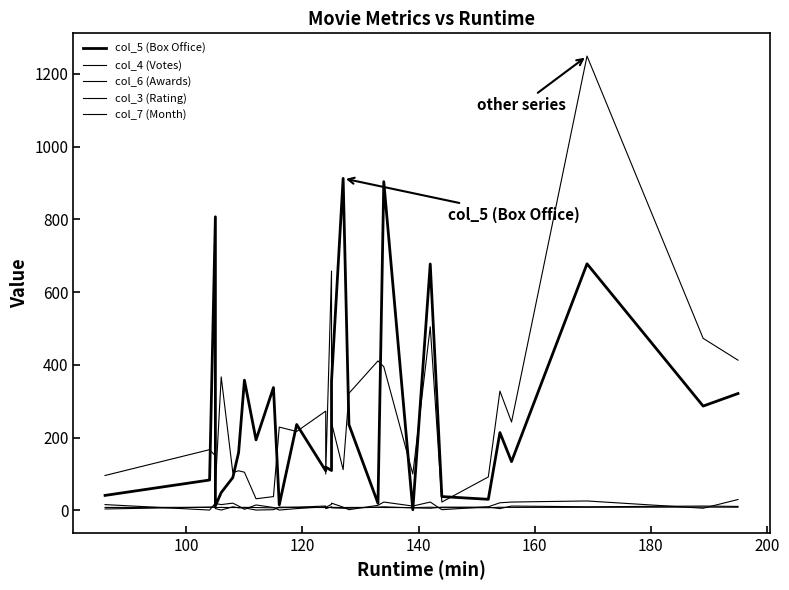

How many series are shown in this chart?

5